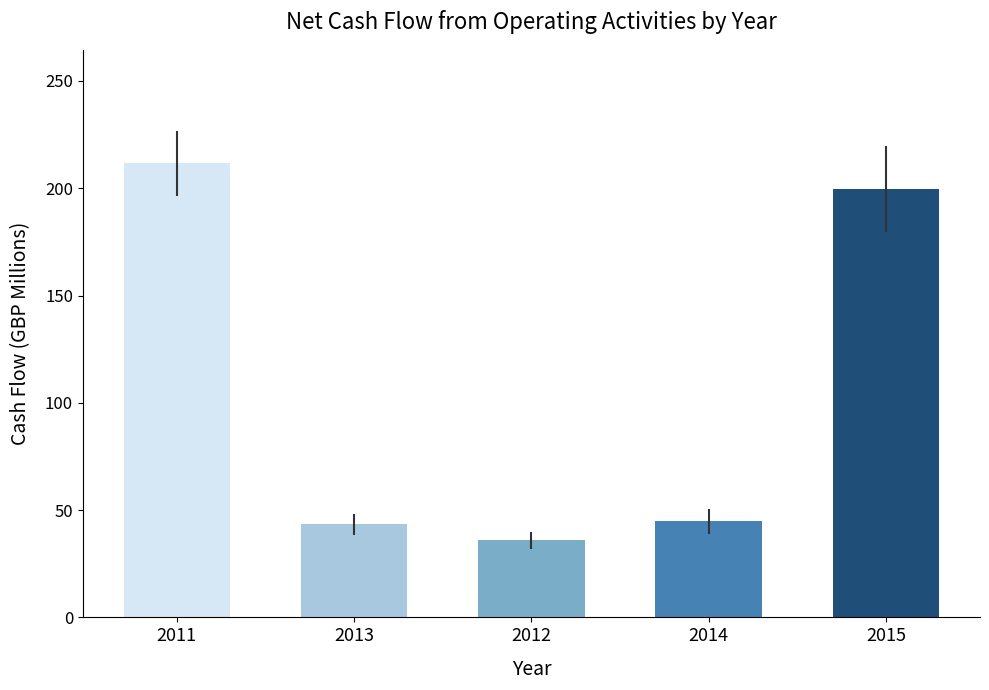

What position from the right is 2012?

3